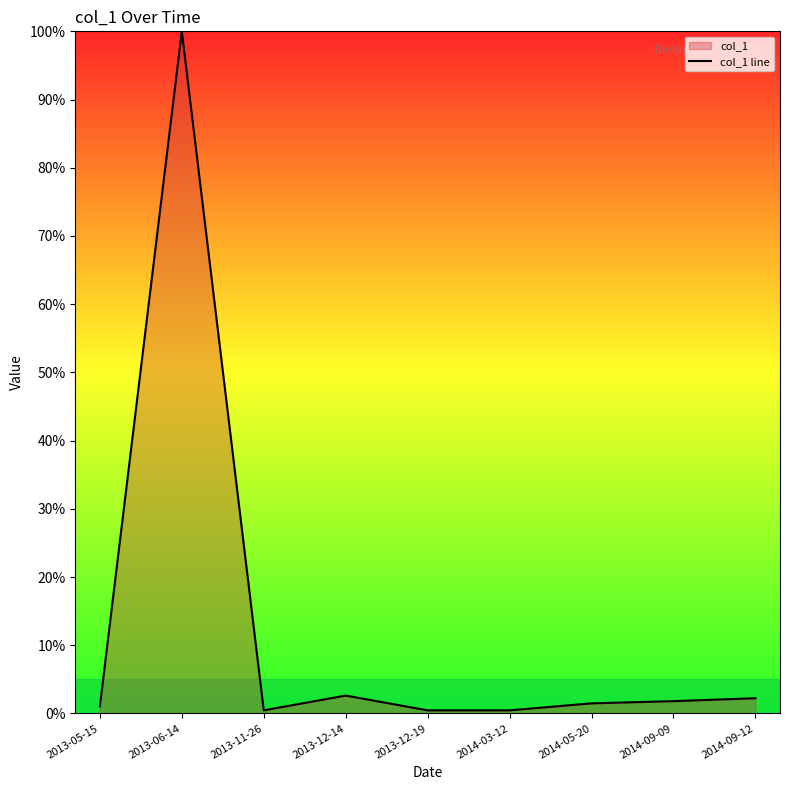

What is the smallest value displayed?

0.5